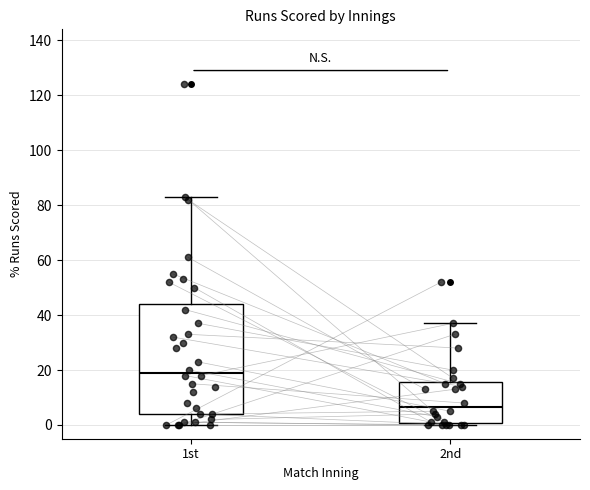

Reading left to right, transcribe this box plot: for each box, give where its median line is, the range the box spans, and where its two whiskers end, as read against the y-axis. The values are not printed on the chart, so give them approximately, as read against the axis.

1st: median 20, box 4 to 44, whiskers 0 to 84
2nd: median 6, box 0 to 16, whiskers 0 (just below the box's lower edge) to 38